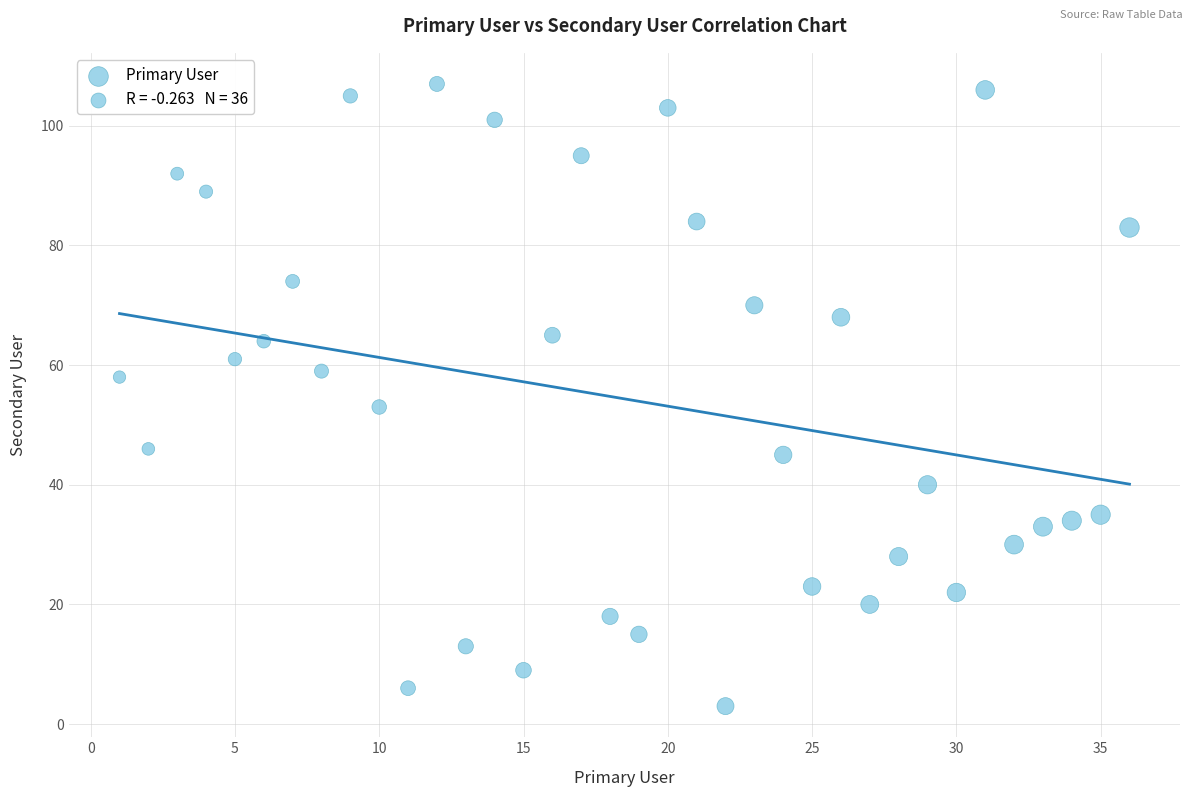

What is the range of Y values (max minus min)?

104